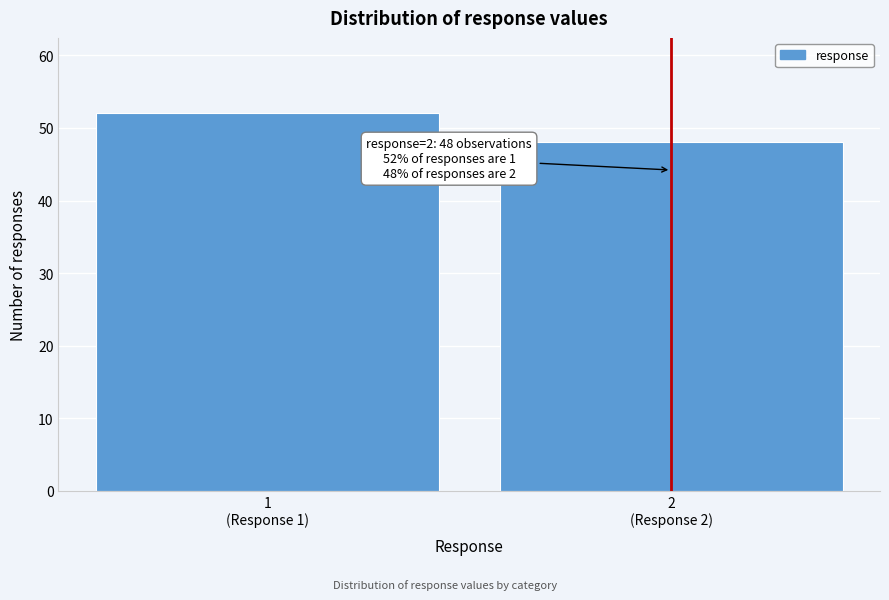

Reading left to right, transcribe all the data shown in this chart.

52	48